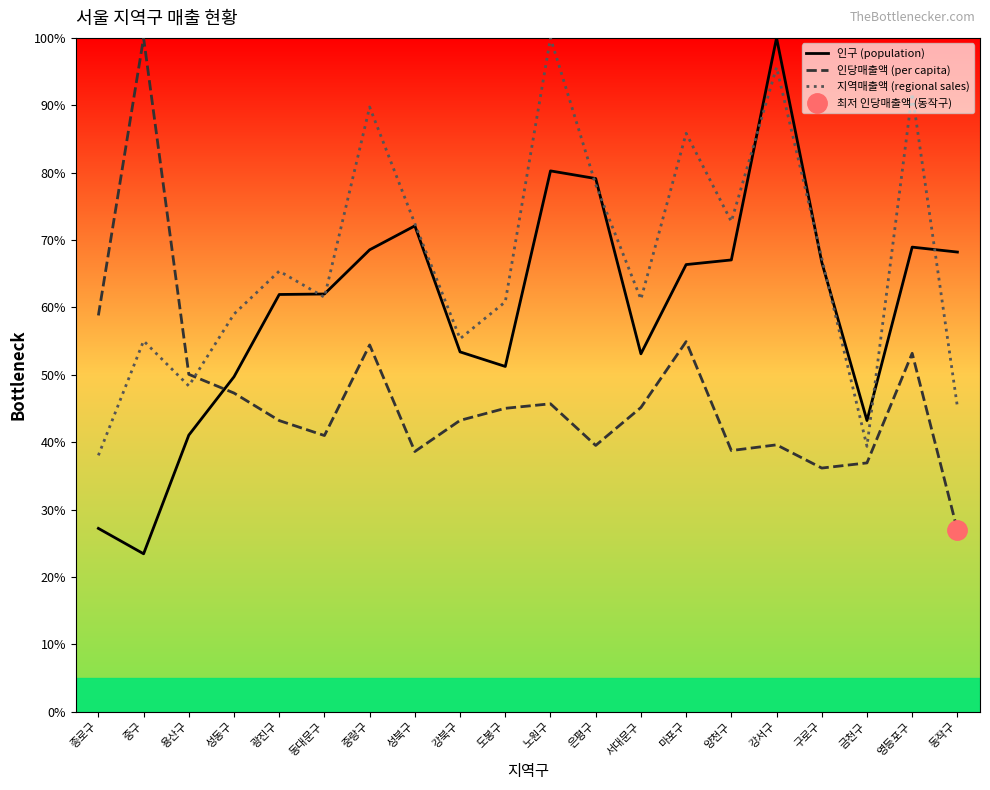

What is the average value of the 인당매출액 (per capita) series?

46.9